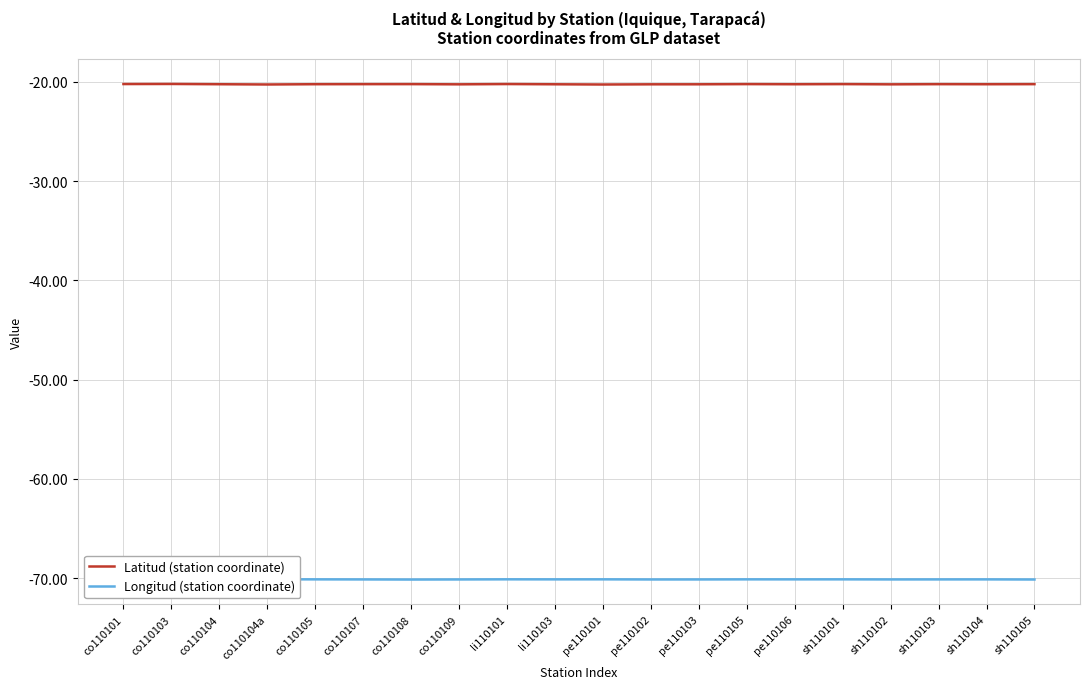

True or false: Latitud (station coordinate) and Longitud (station coordinate) intersect in this chart.

False